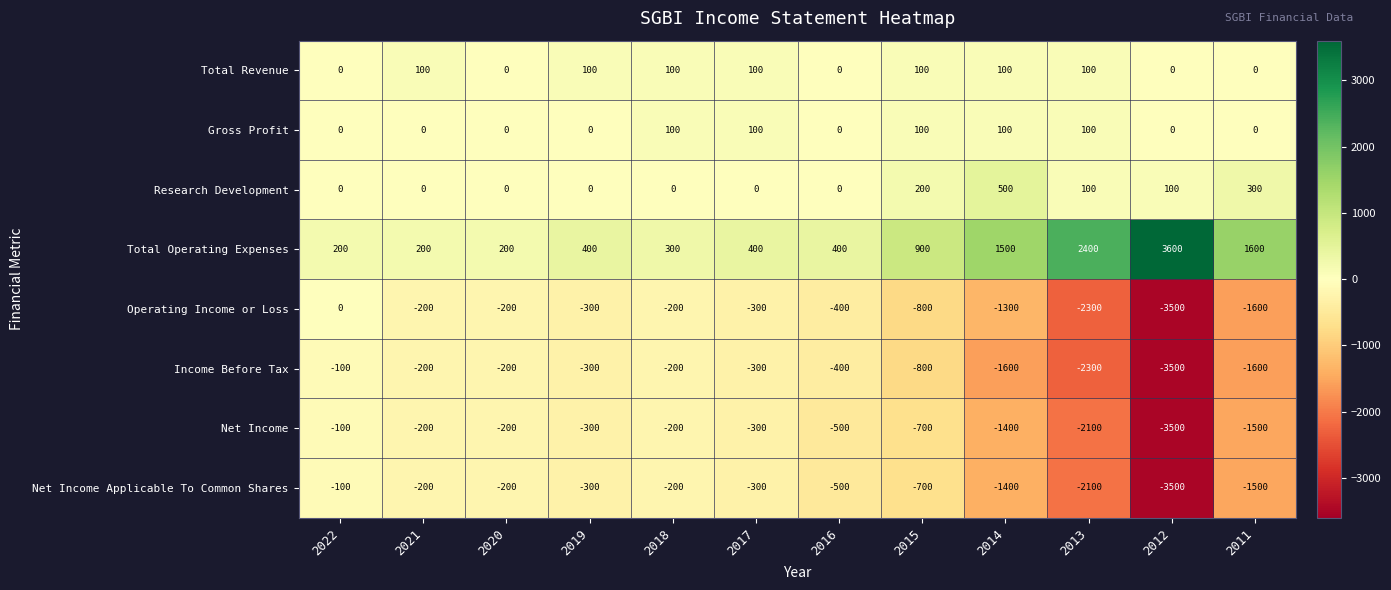

What is the spread (max minus min) of values at 2015?

1700